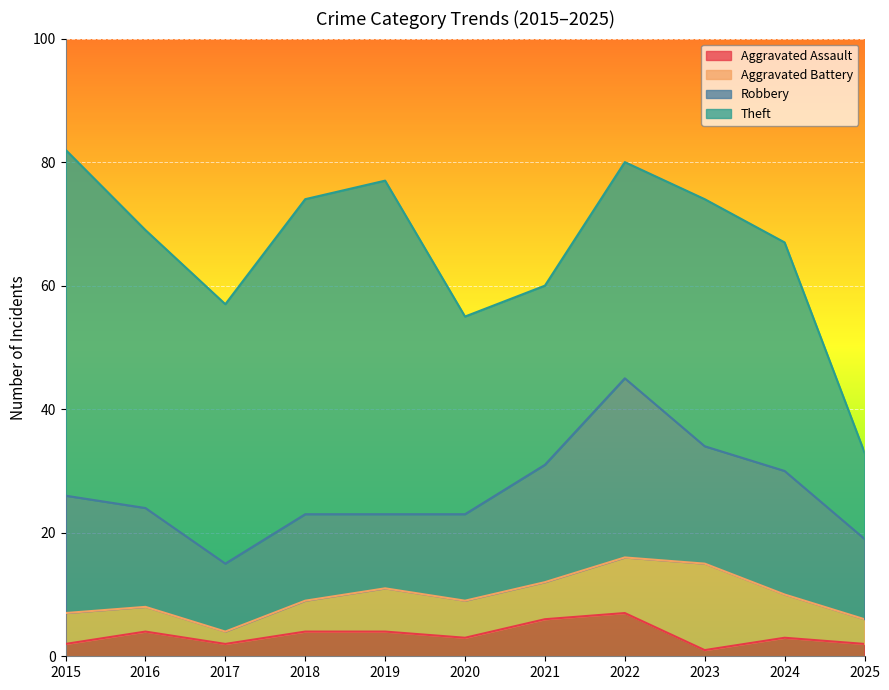

How many categories are shown in the chart?

11